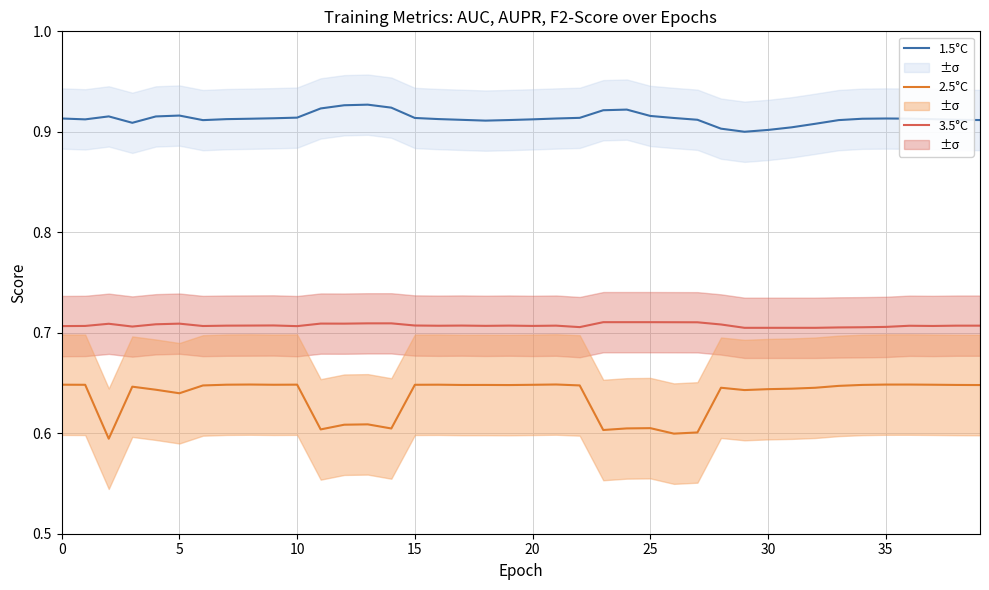

Which series has the largest total across all categories?

1.5°C